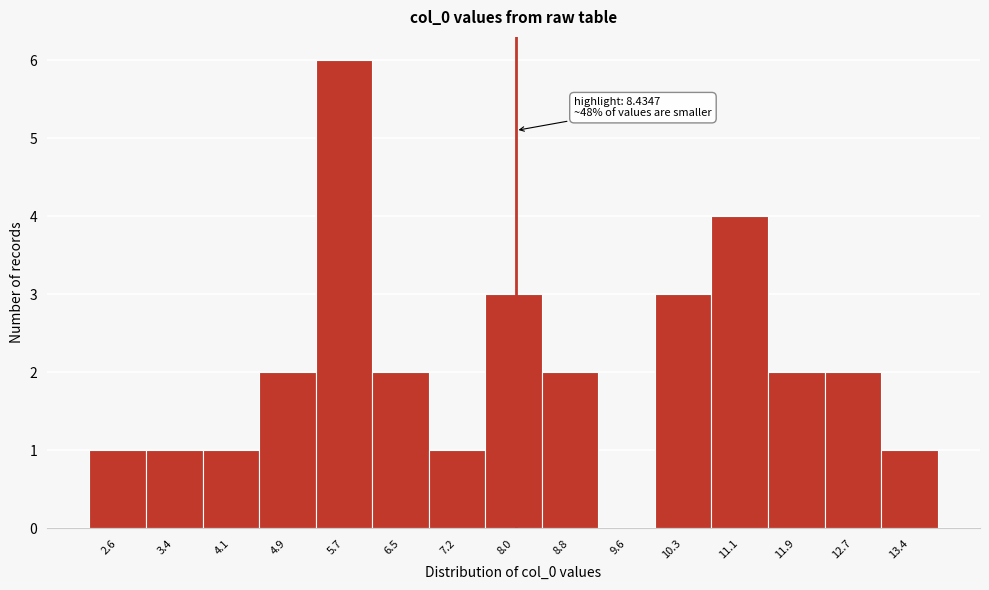

Reading left to right, list all the values displayed in this chart.

2.6=1	3.4=1	4.1=1	4.9=2	5.7=6	6.5=2	7.2=1	8.0=3	8.8=2	9.6=0	10.3=3	11.1=4	11.9=2	12.7=2	13.4=1